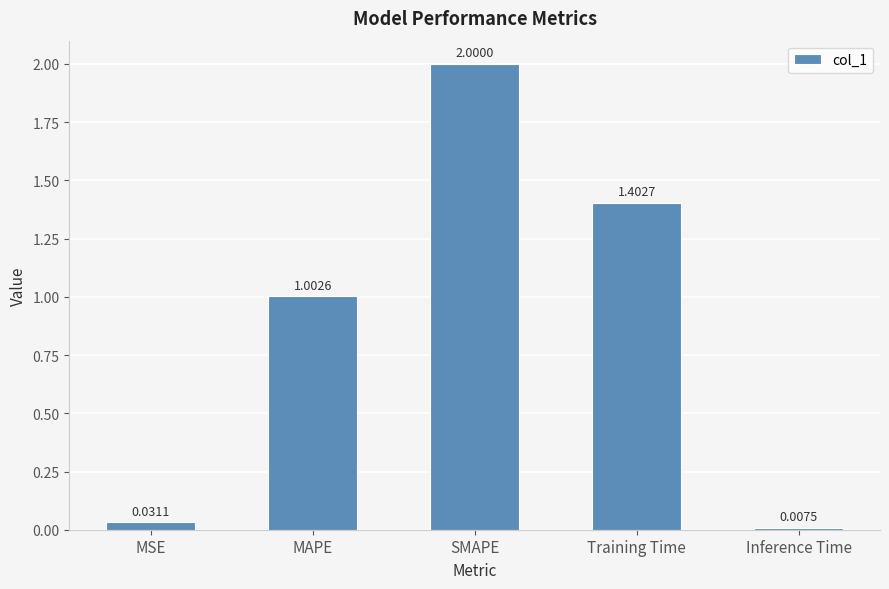

Rank the categories by value from lowest to highest.

Inference Time, MSE, MAPE, Training Time, SMAPE